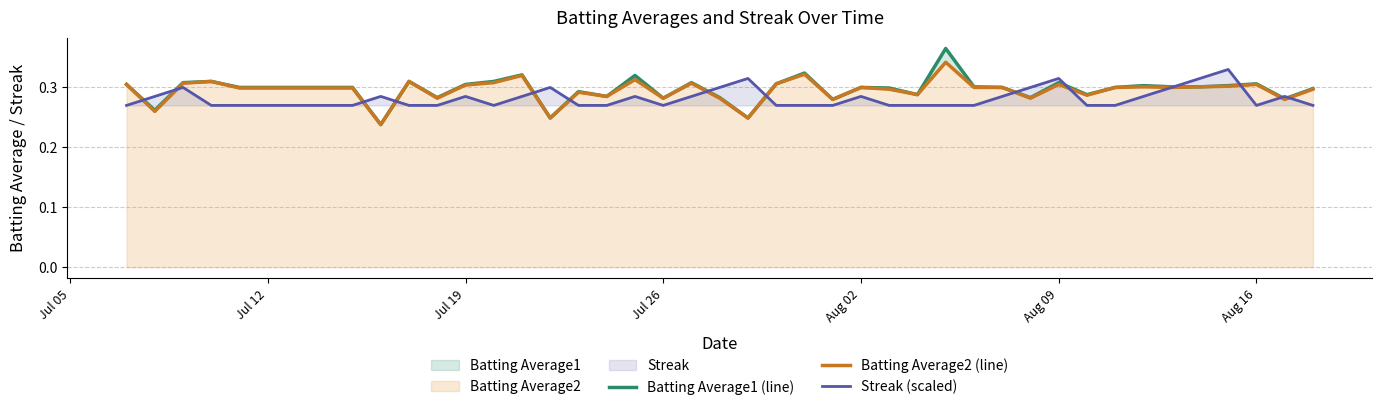

Is it true that Streak (scaled) equals 0.4 at Jul 26?

False